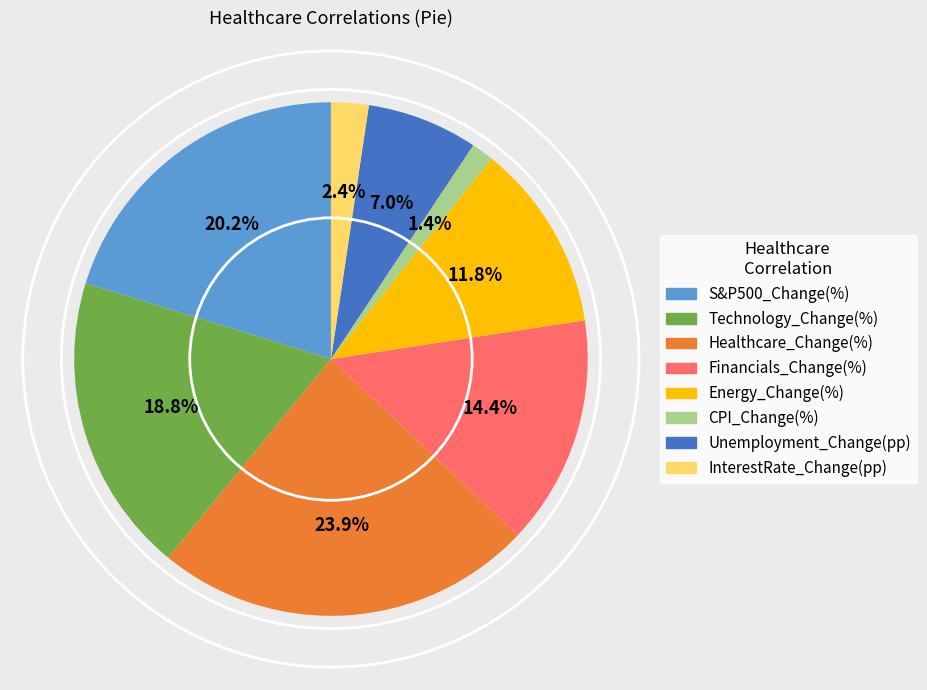

What percentage is NOT represented by S&P500_Change(%)?

79.8%